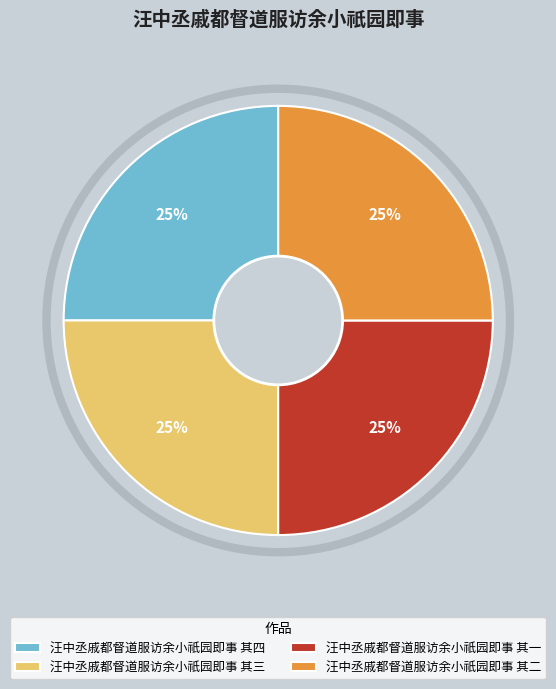

The 汪中丞戚都督道服访余小祇园即事 其四 slice represents 25% of the pie. True or false?

True